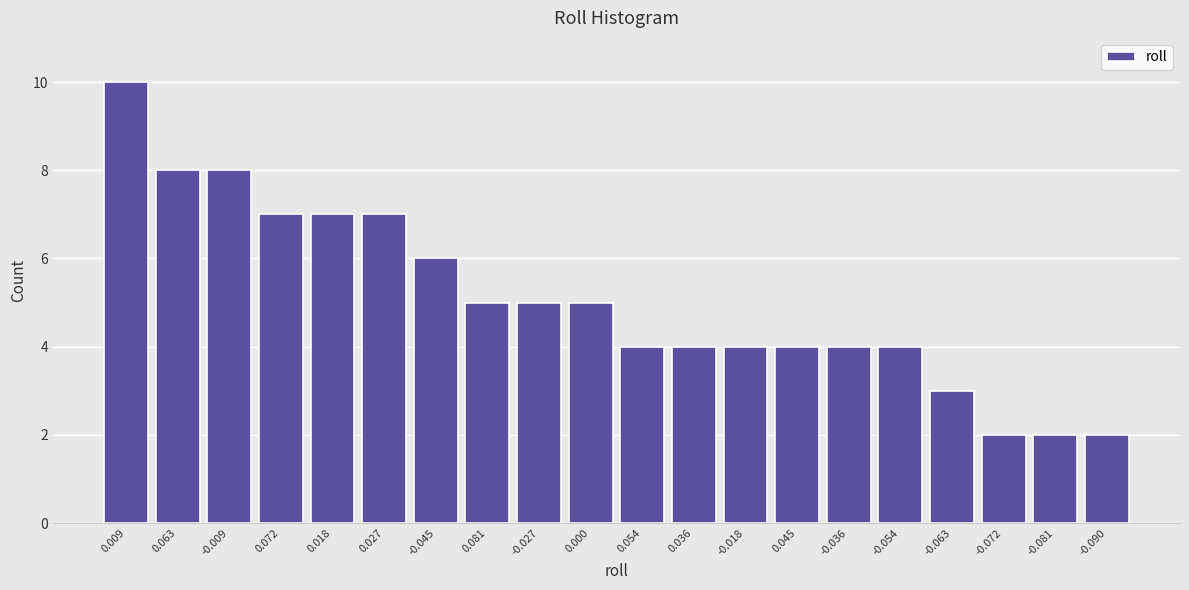

Reading left to right, extract all data points from this chart.

0.009=10	0.063=8	-0.009=8	0.072=7	0.018=7	0.027=7	-0.045=6	0.081=5	-0.027=5	0.000=5	0.054=4	0.036=4	-0.018=4	0.045=4	-0.036=4	-0.054=4	-0.063=3	-0.072=2	-0.081=2	-0.090=2